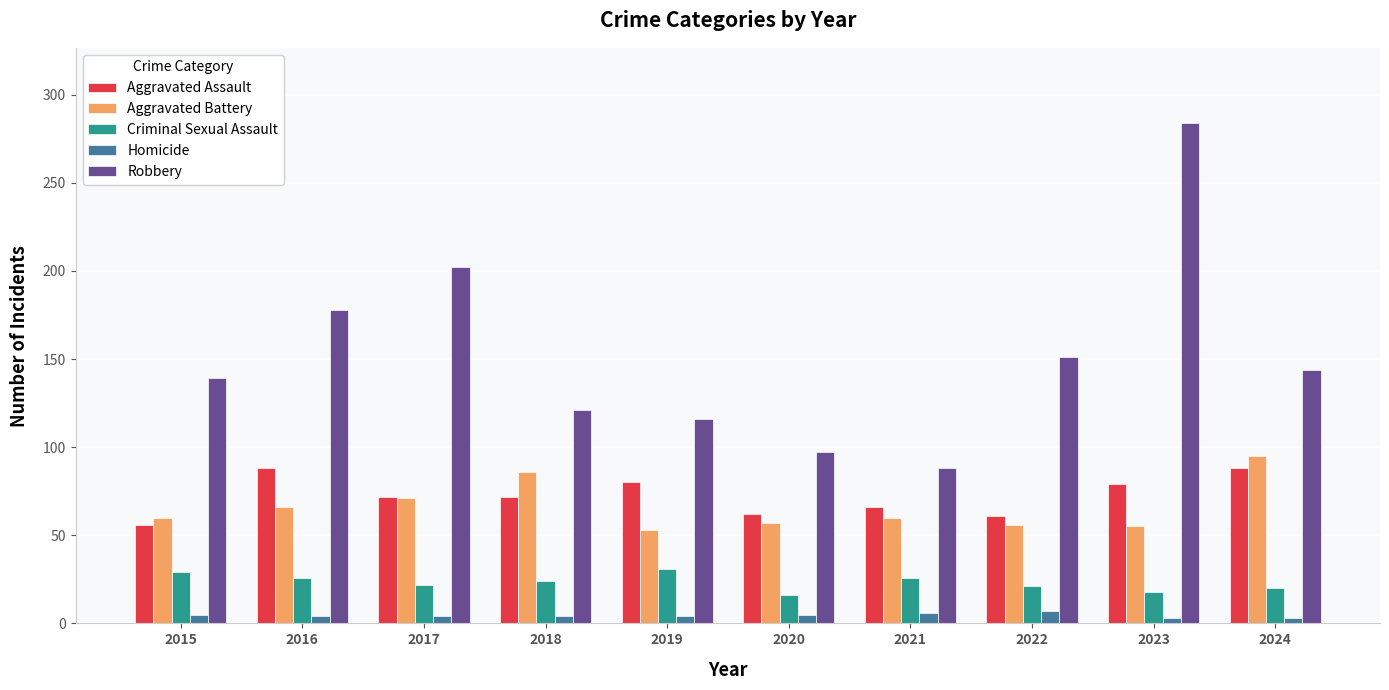

What is the maximum value for Robbery?

284